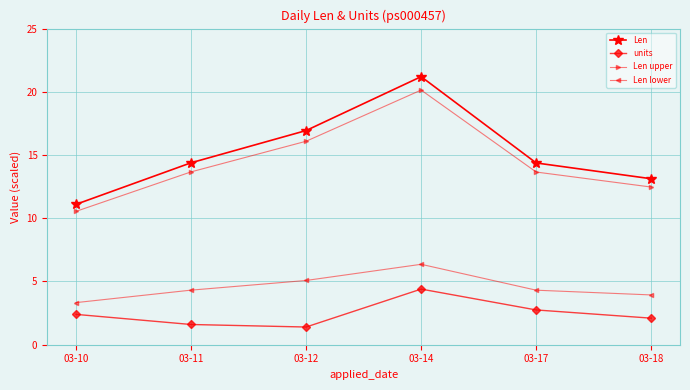

Where does the units series first go above 2?

03-10